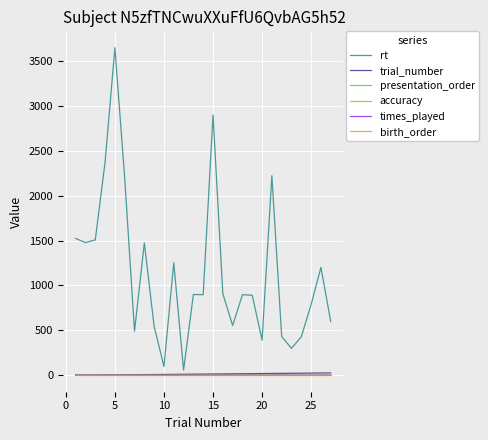

Which series has the largest total across all categories?

rt